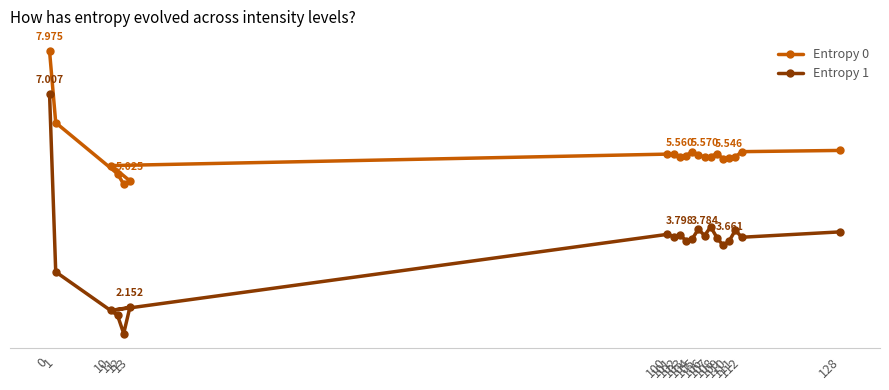

List the series in order of their overall mean, highest first.

Entropy 0, Entropy 1